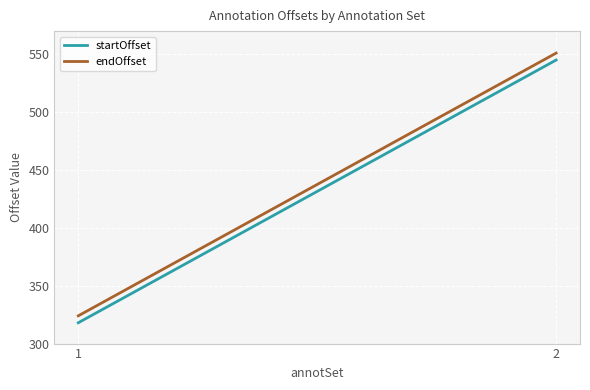

What is the sum of the endOffset values at 1 and 2?

875